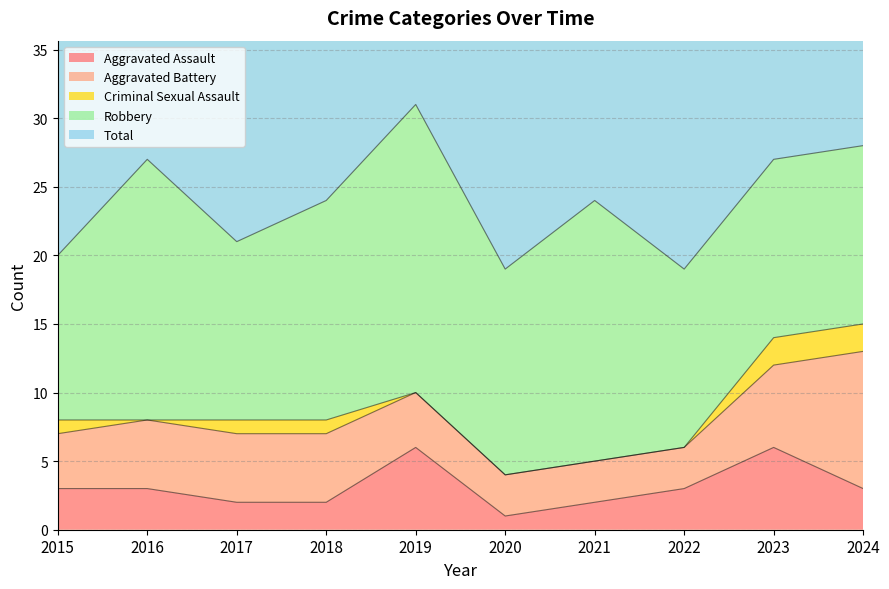

Which category has the highest value in the Total series?

2019